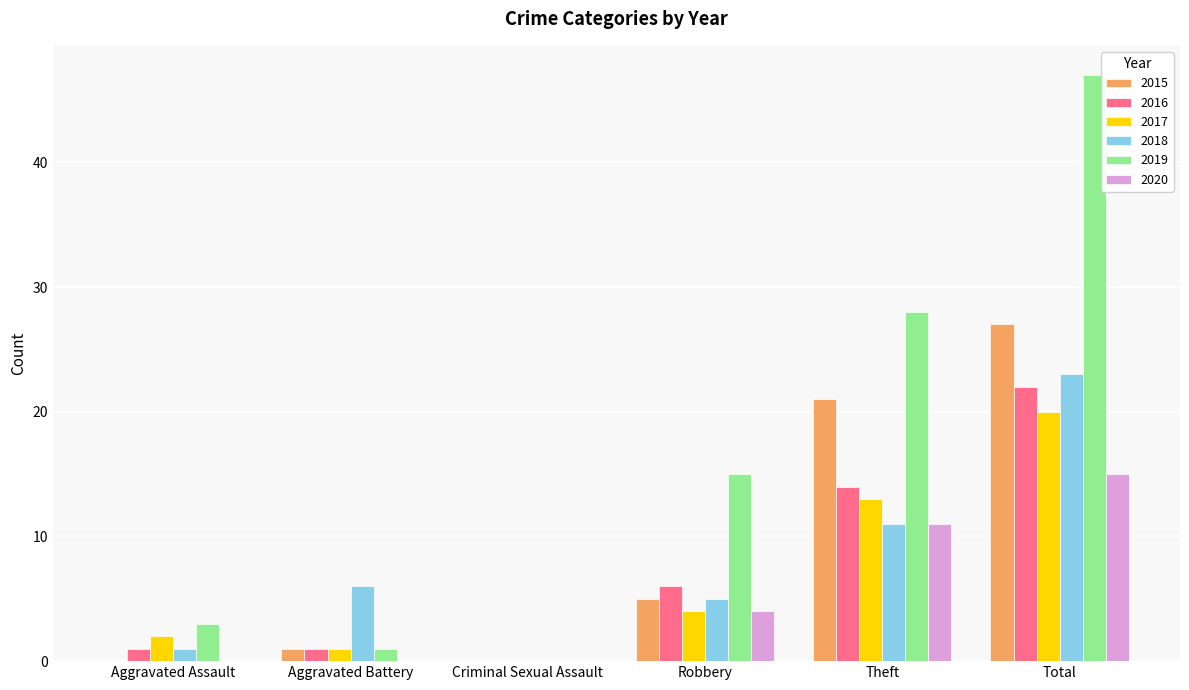

How many series are shown in this chart?

6